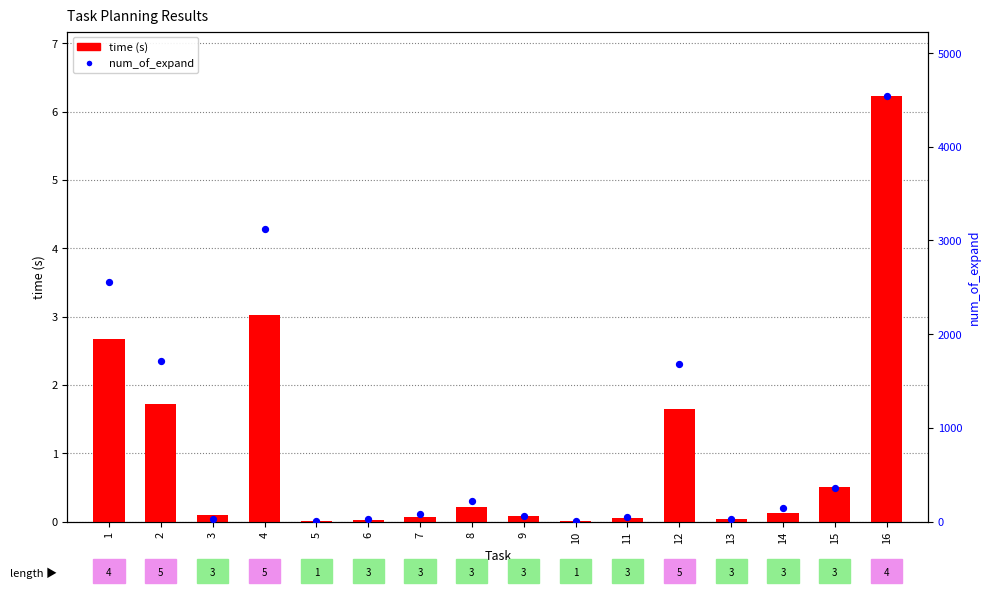

Is the value of num_of_expand at 16 greater than the value of time (s) at 9?

Yes